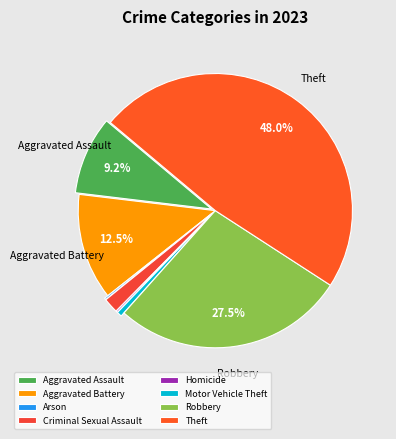

To the nearest percent, what percentage of the pie is Criminal Sexual Assault?

2%